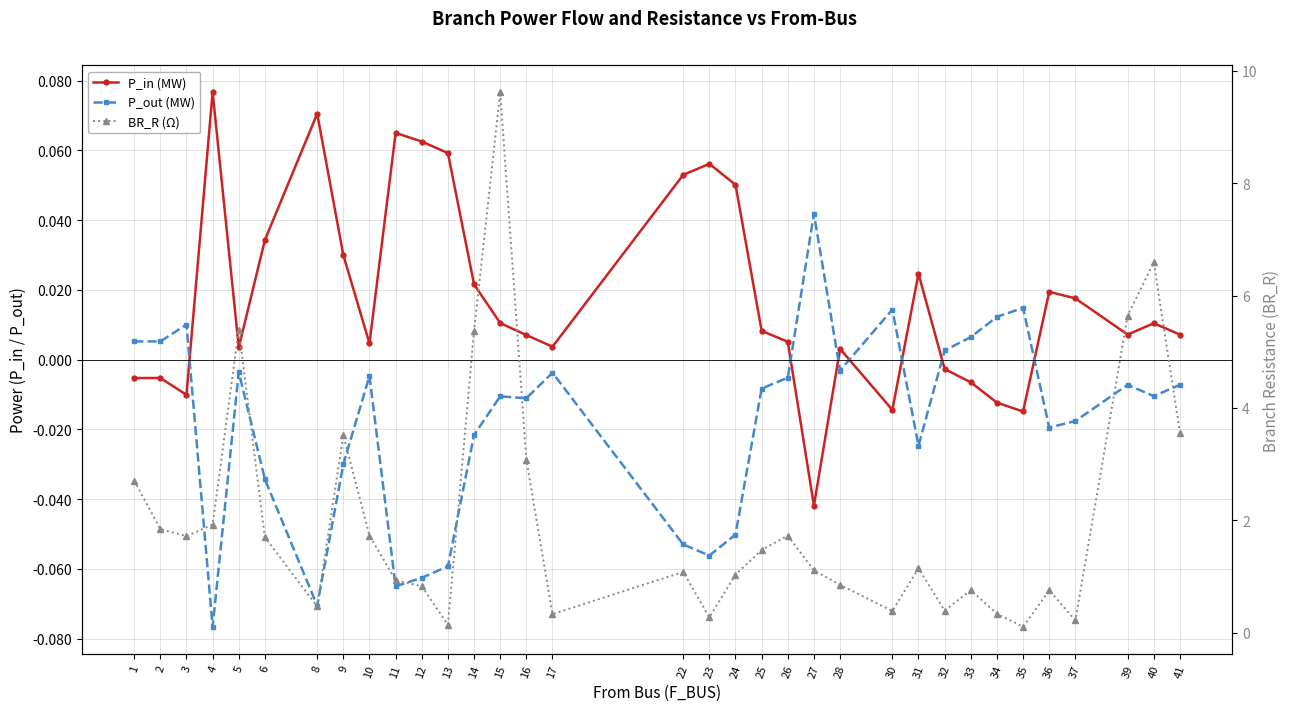

Which has a higher value, 32 or 8?

8